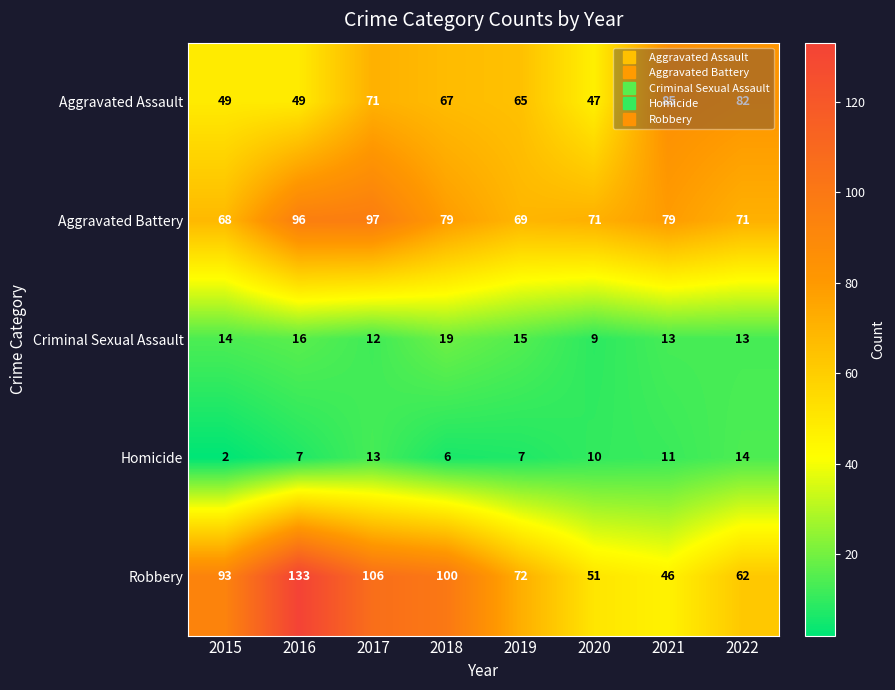

How many series are shown in this chart?

5